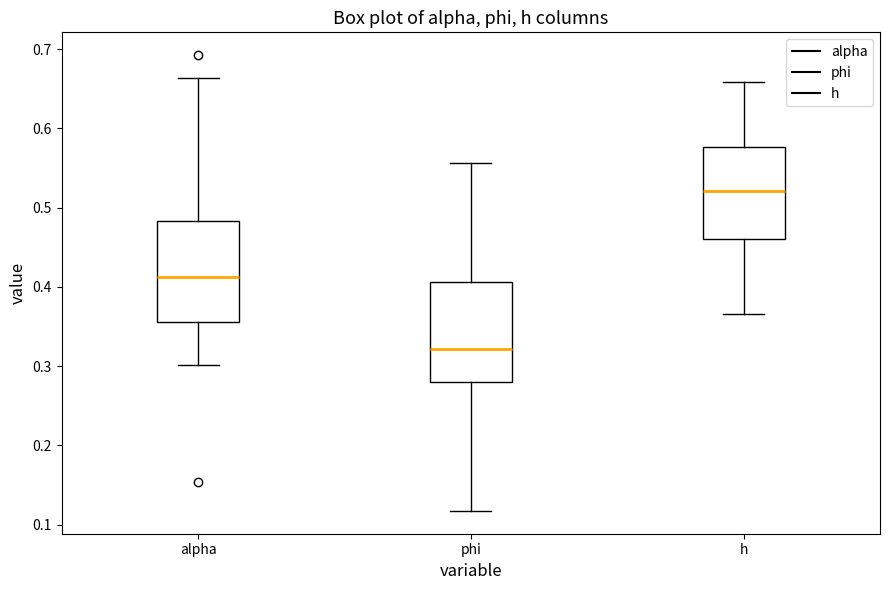

Reading left to right, transcribe this box plot: for each box, give where its median line is, the range the box spans, and where its two whiskers end, as read against the y-axis. The values are not printed on the chart, so give them approximately, as read against the axis.

alpha: median 0.41, box 0.36 to 0.48, whiskers 0.30 to 0.66
phi: median 0.32, box 0.28 to 0.41, whiskers 0.12 to 0.56
h: median 0.52, box 0.46 to 0.58, whiskers 0.37 to 0.66